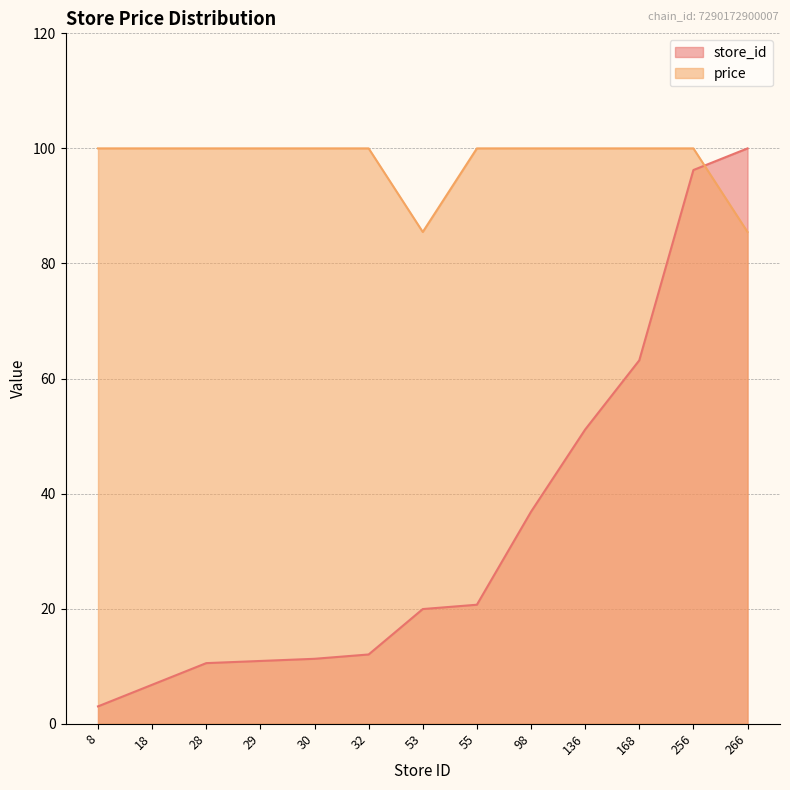

Rank the series by their average value, from lowest to highest.

store_id, price